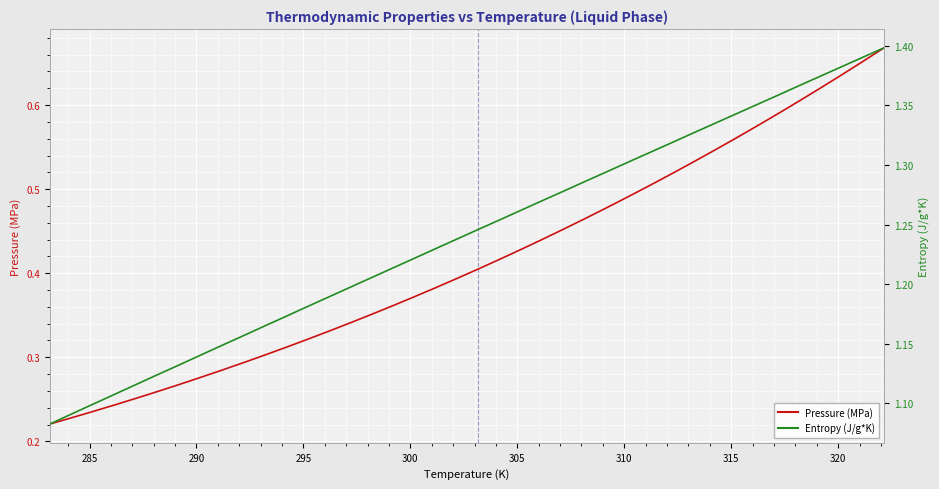

The Pressure (MPa) series shows 0.2 at 15. True or false?

False